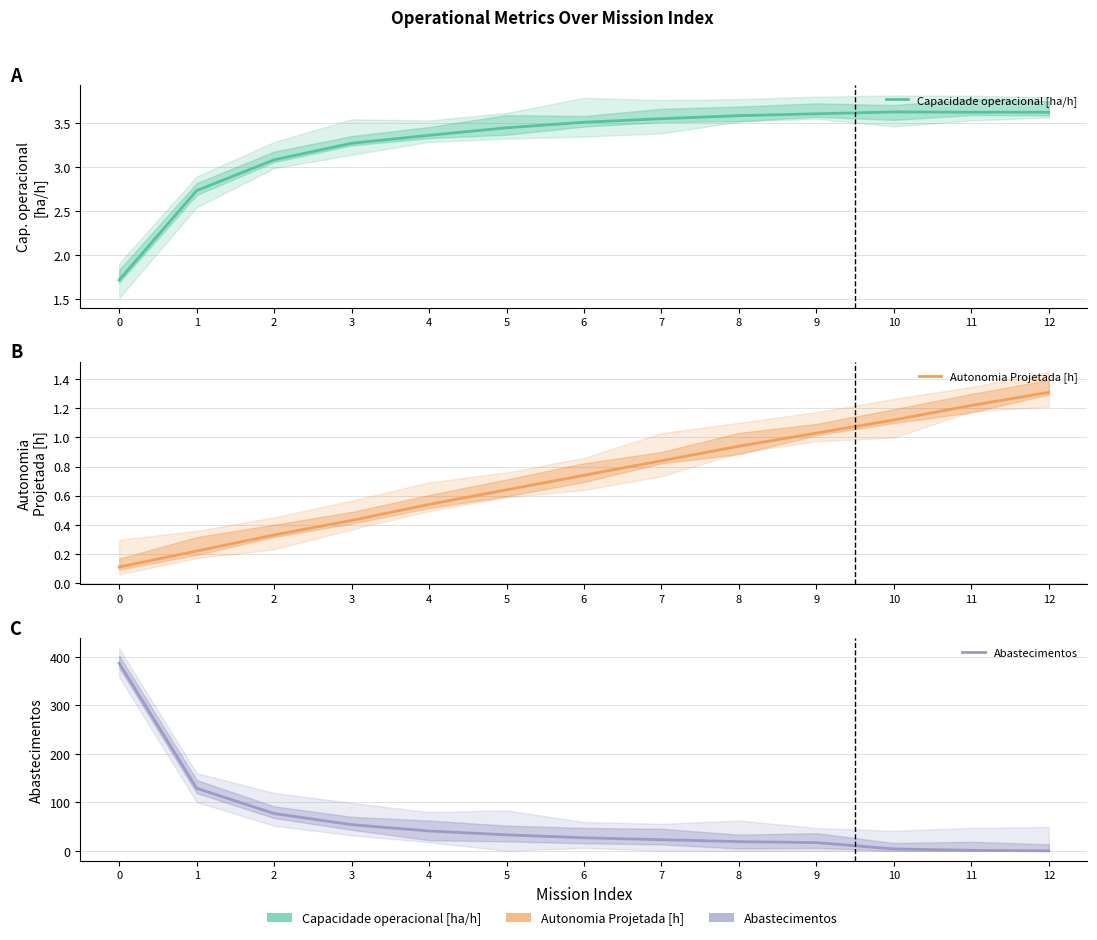

What are all the series names shown in the legend?

Capacidade operacional [ha/h], Autonomia Projetada [h], Abastecimentos